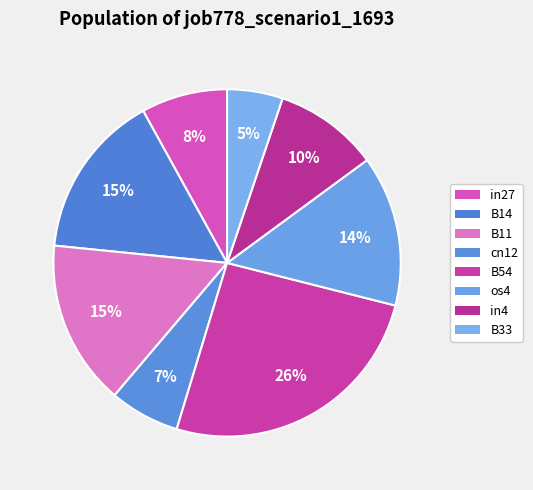

What is the largest slice in the pie chart?

B54